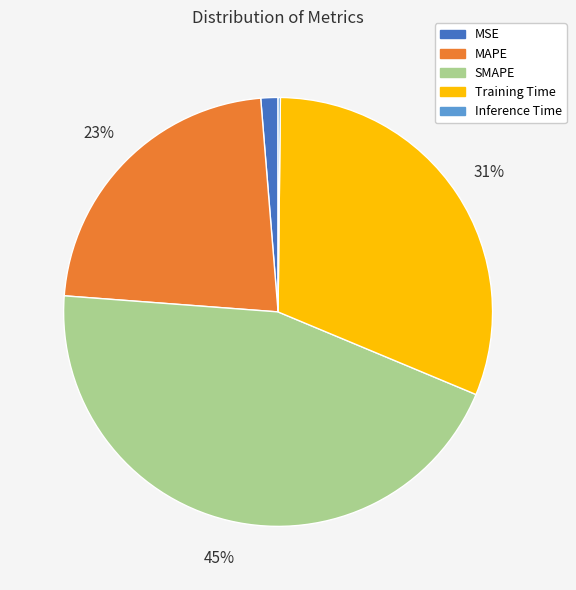

What is the largest slice in the pie chart?

SMAPE